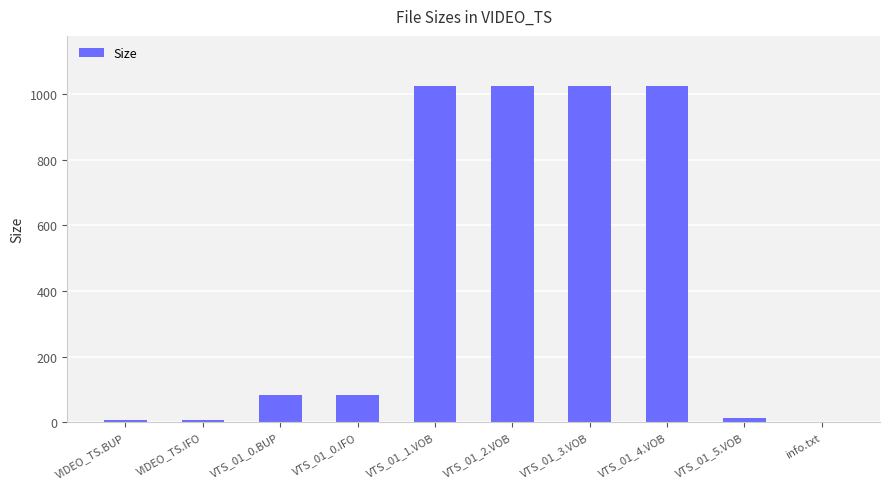

What is the sum of the values at info.txt and VTS_01_5.VOB?

13.7